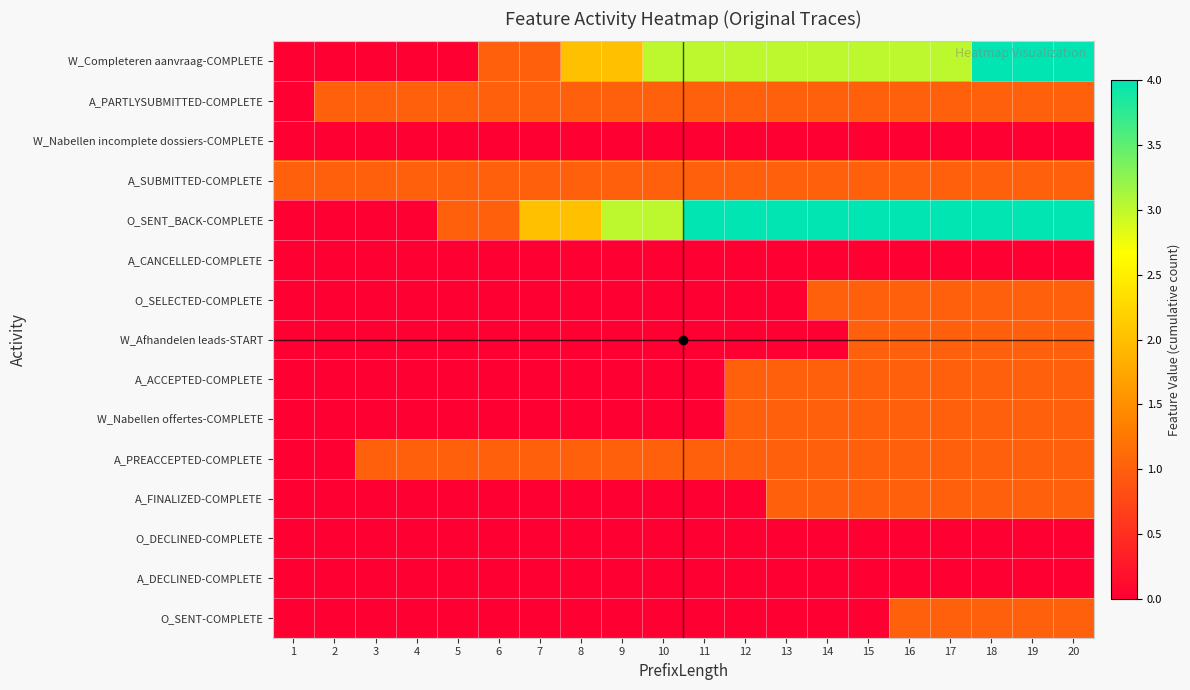

What is the total value across all series at 7?

6